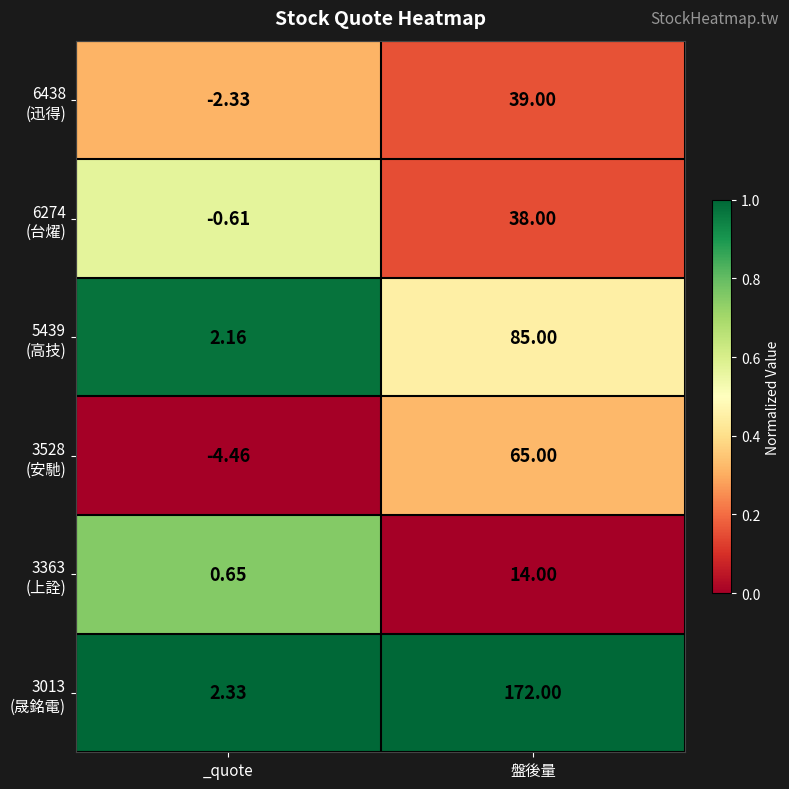

At which category does the chart reach its minimum across all series?

_quote